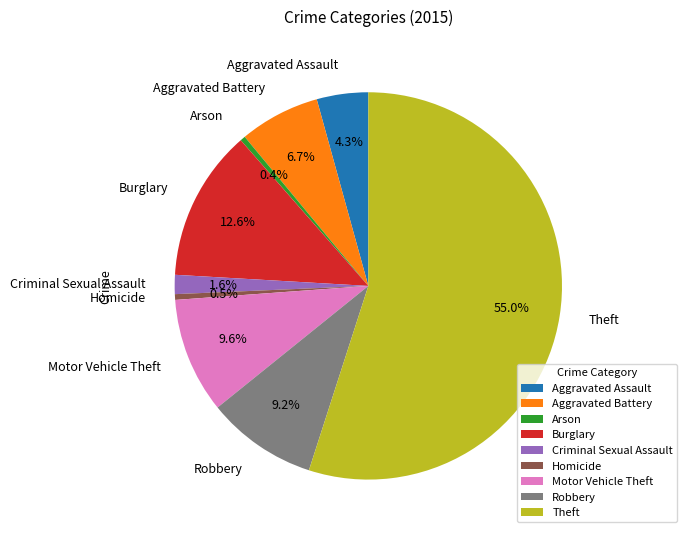

To the nearest percent, what is the combined percentage of Theft and Criminal Sexual Assault?

57%